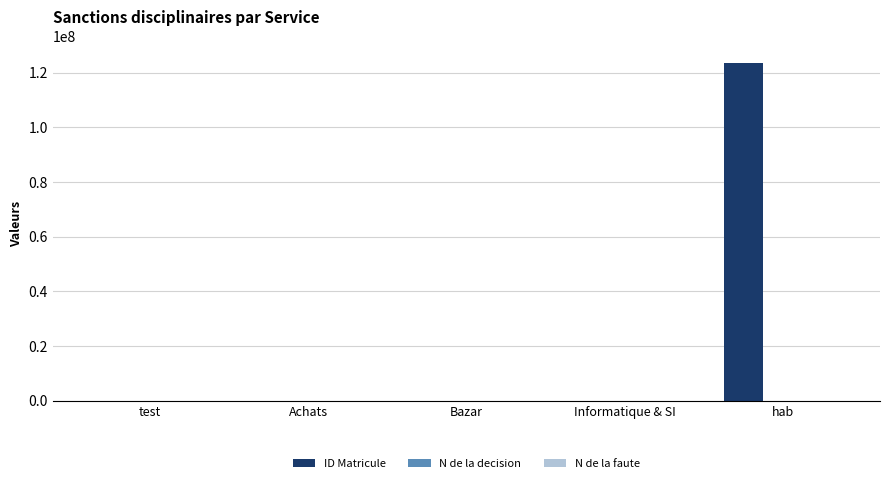

Which series changed the most between Achats and hab?

ID Matricule